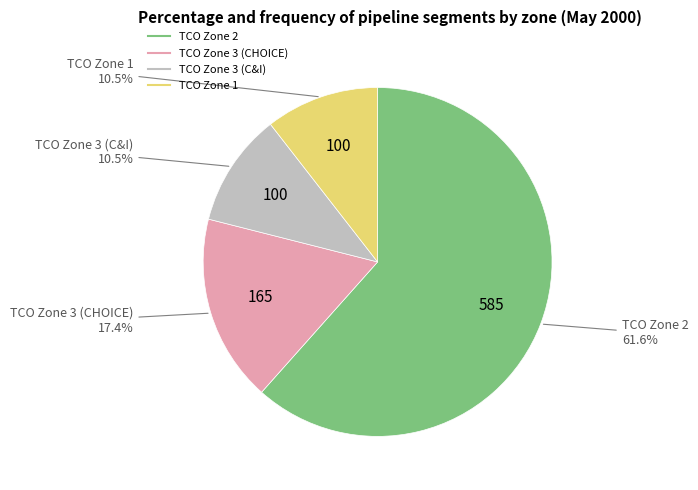

Do TCO Zone 3 (CHOICE) and TCO Zone 2 together represent more than half of the pie?

Yes